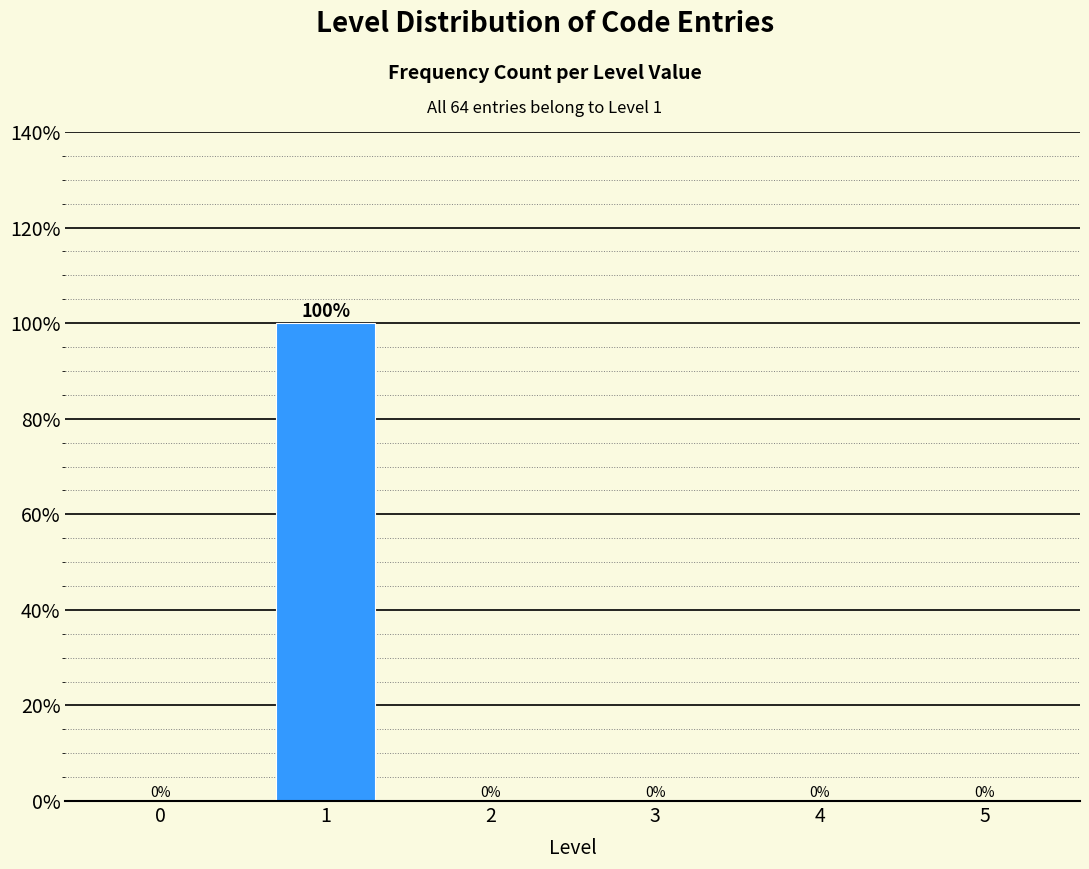

Reading left to right, transcribe all the data shown in this chart.

0=0	1=100	2=0	3=0	4=0	5=0